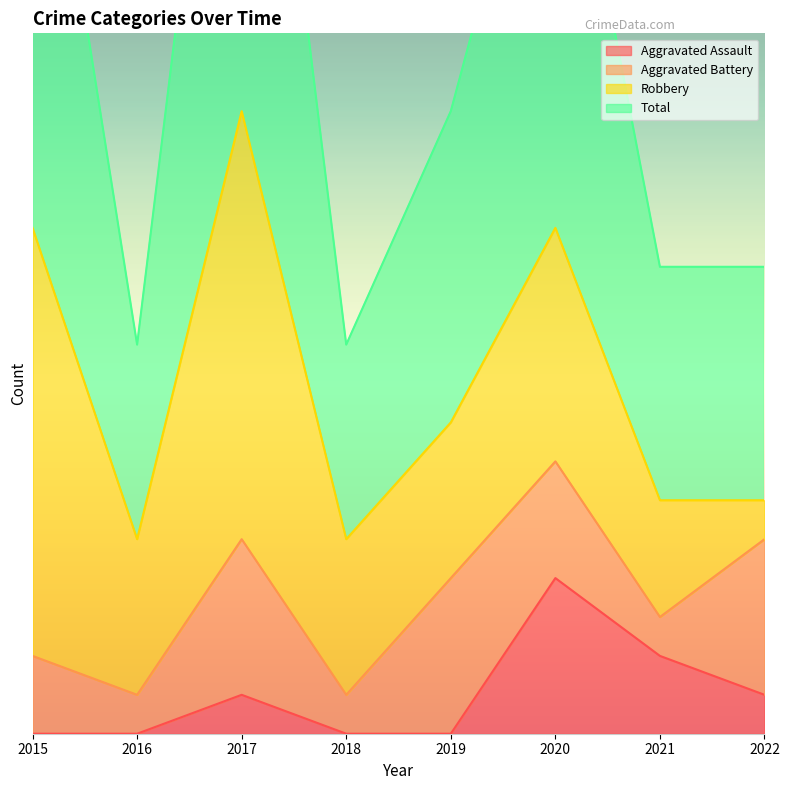

What is the lowest value of the Total series?

10